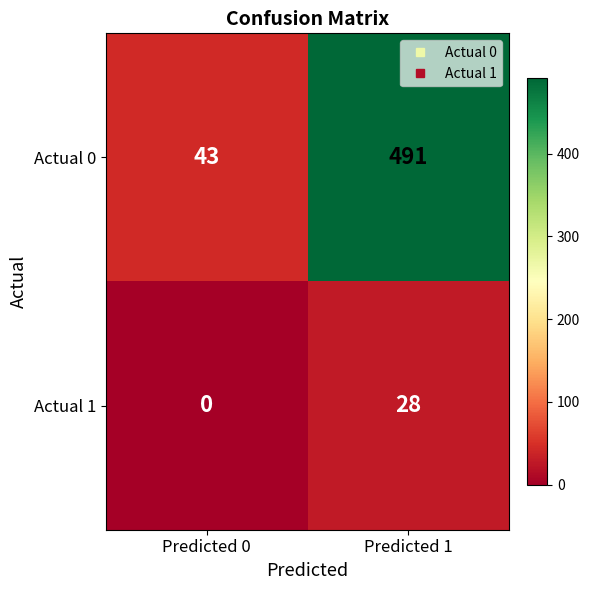

Reading left to right, list all the values displayed in this chart.

Actual 0: 43	491
Actual 1: 0	28